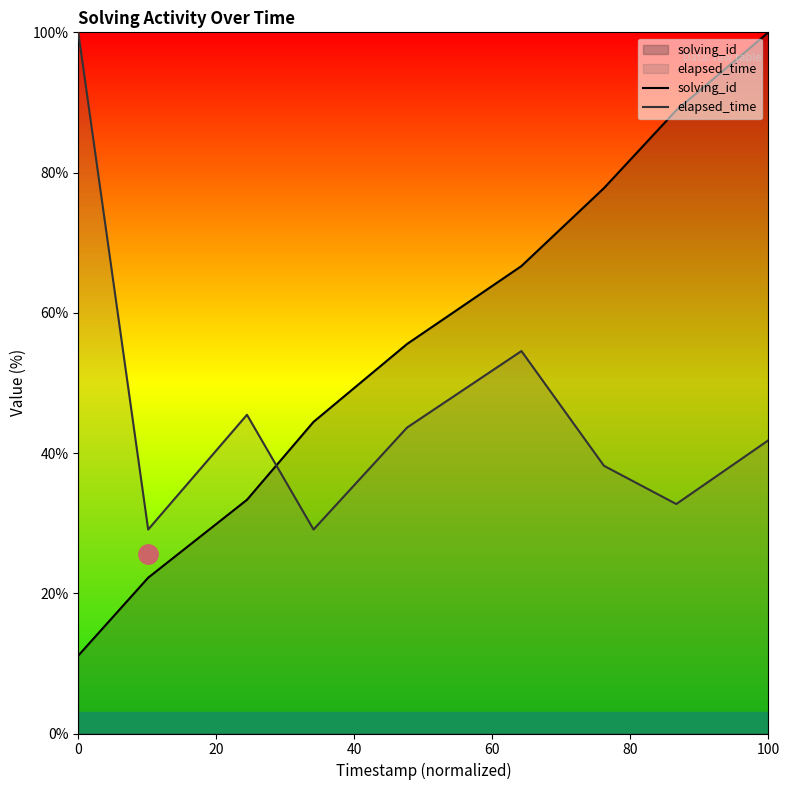

After their last crossing, which series has the higher values: elapsed_time or solving_id?

solving_id